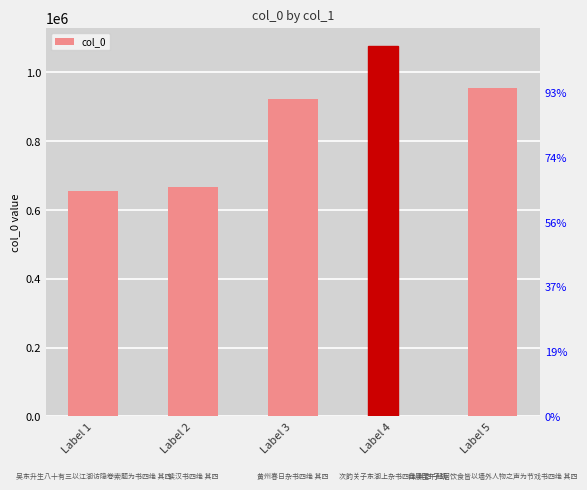

List the labels in order of value, smallest first.

Label 1, Label 2, Label 3, Label 5, Label 4